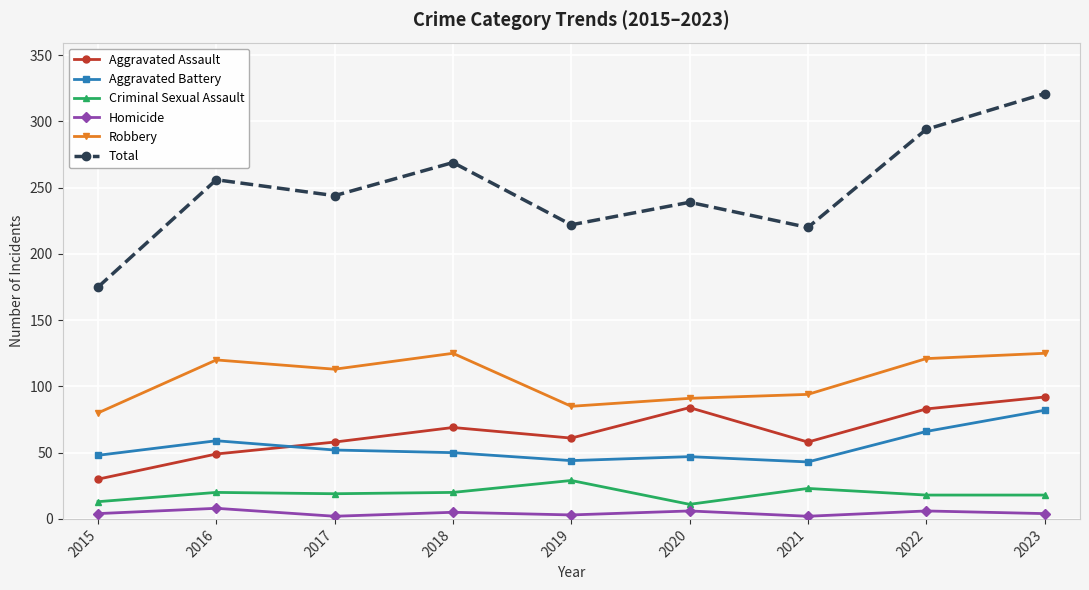

Is it true that Aggravated Battery equals 79 at 2015?

False